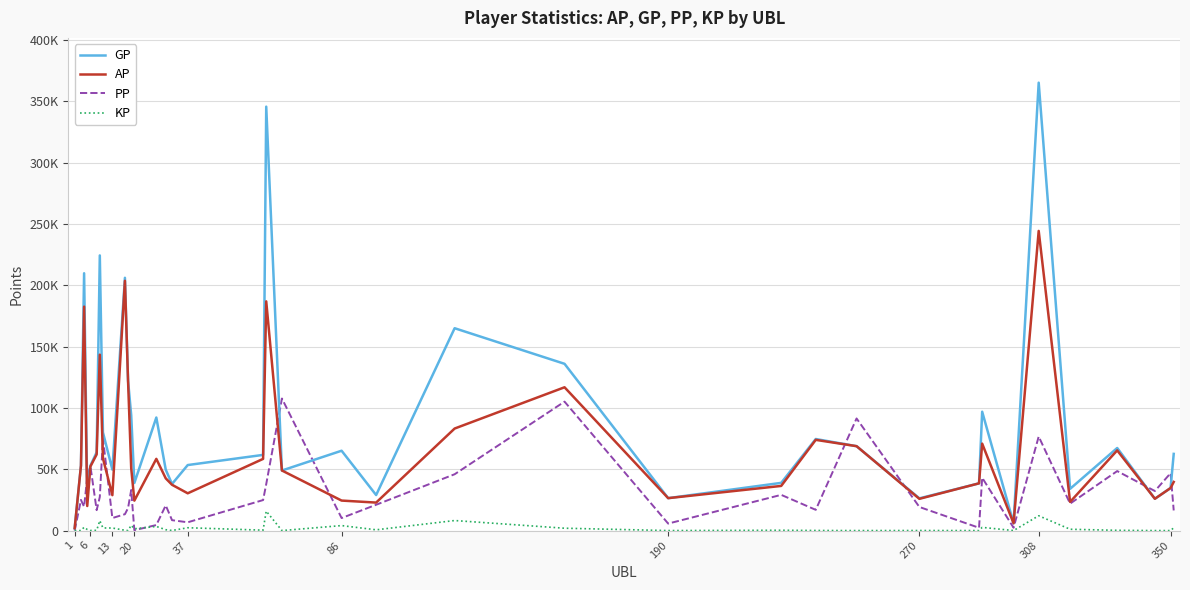

Does the chart display data point markers on the line(s)?

No